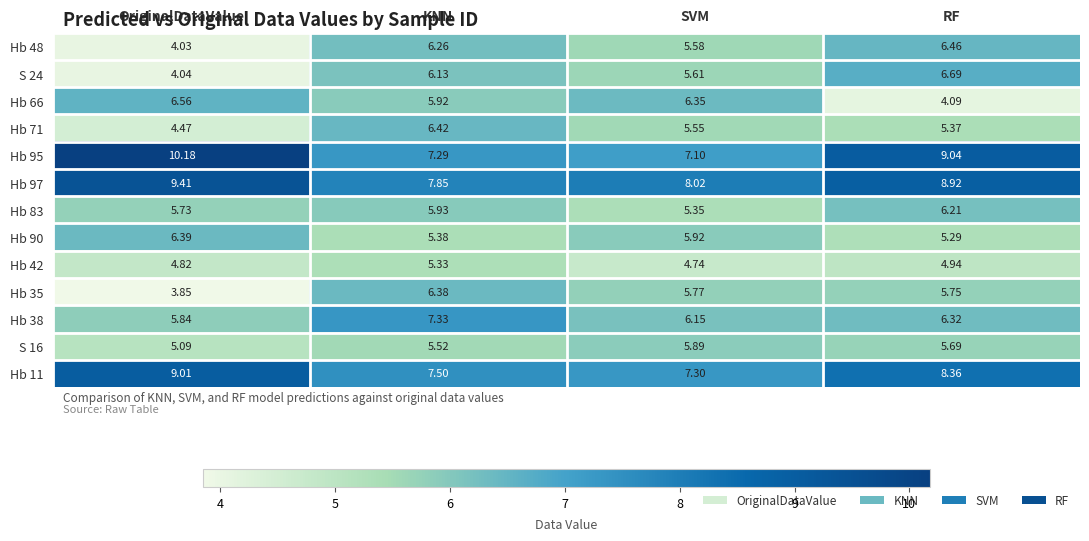

Which series has the largest total across all categories?

Hb 97